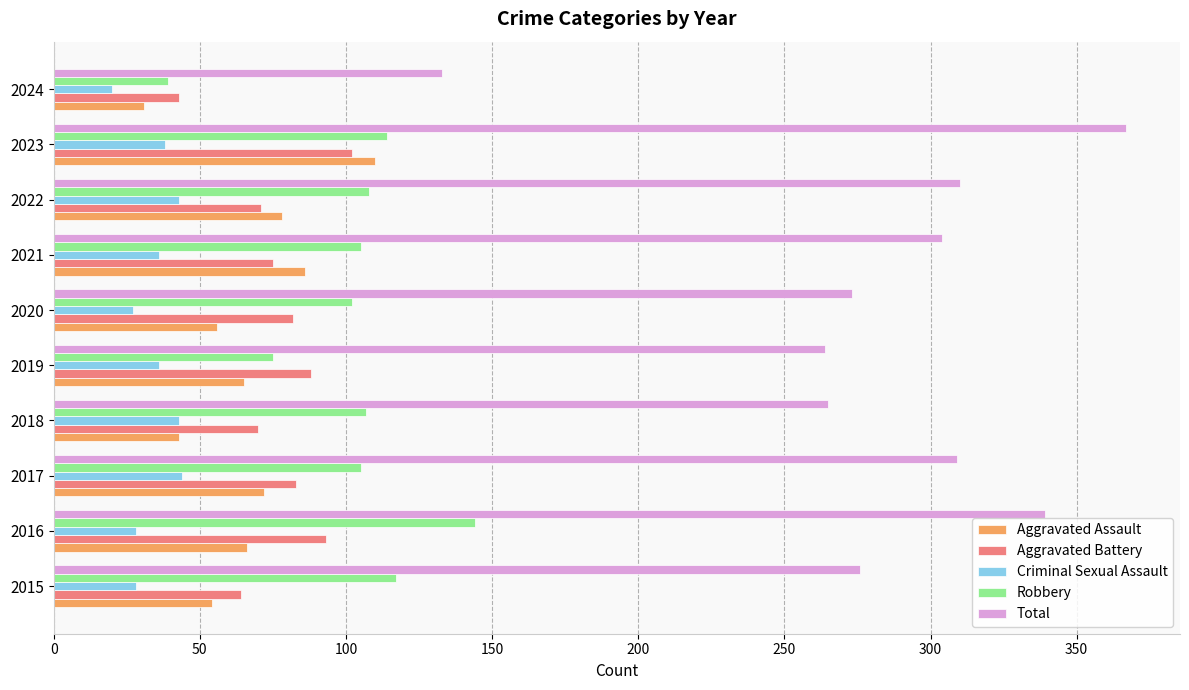

What is the spread (max minus min) of values at 2021?

268